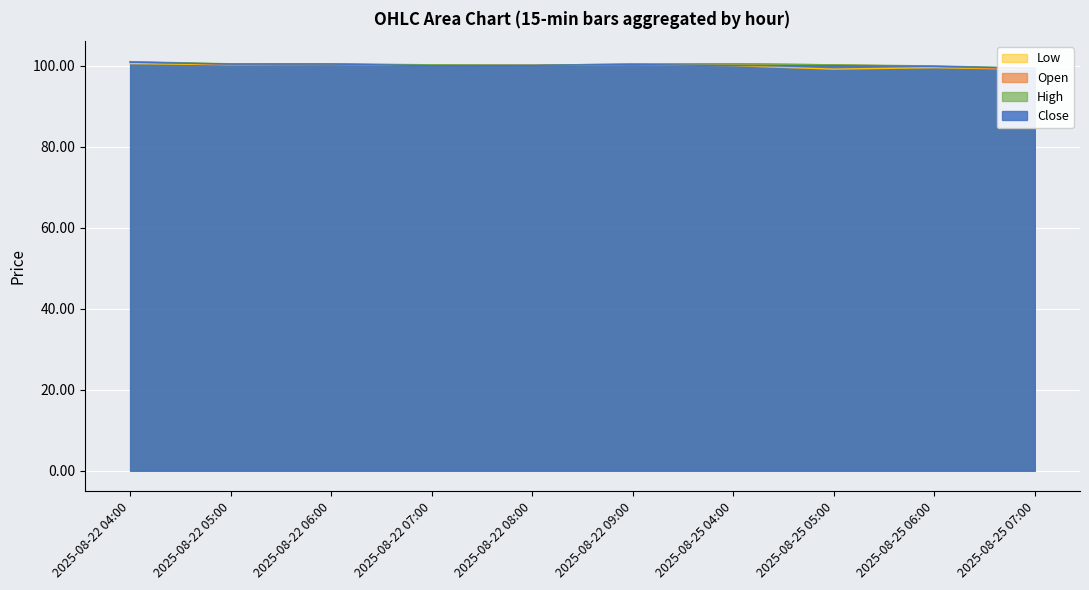

True or false: High and Close intersect in this chart.

False